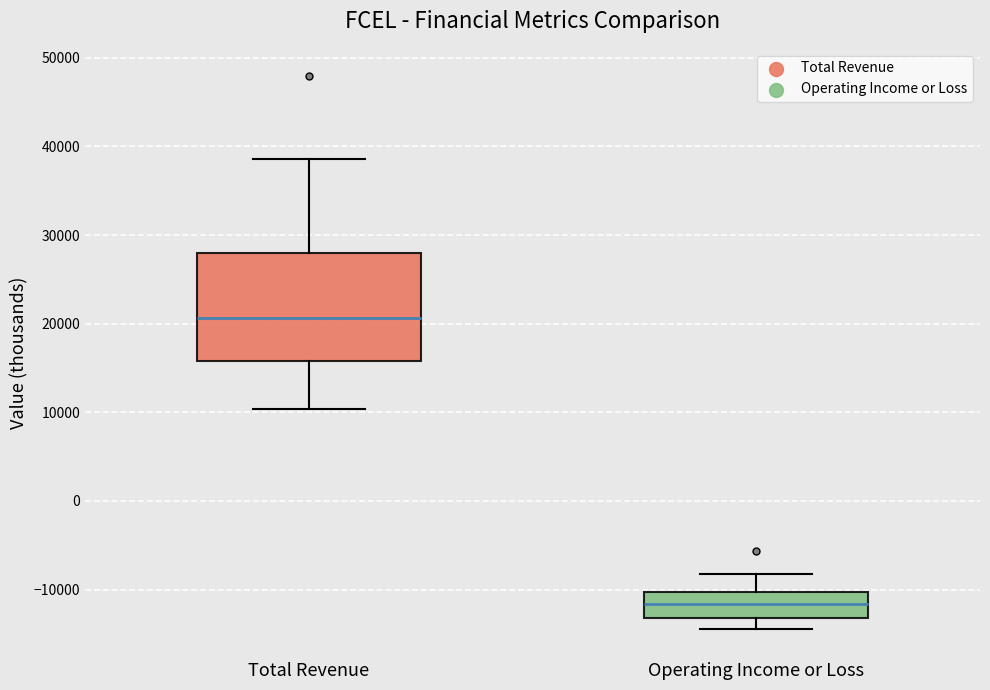

Reading left to right, read every box against the y-axis: the position of its median line, the range the box covers, and the ends of its whiskers. The values are not printed on the chart, so give them approximately, as read against the axis.

Total Revenue: median 21000, box 16000 to 28000, whiskers 10000 to 39000
Operating Income or Loss: median -12000, box -13000 to -10000, whiskers -14000 to -8000